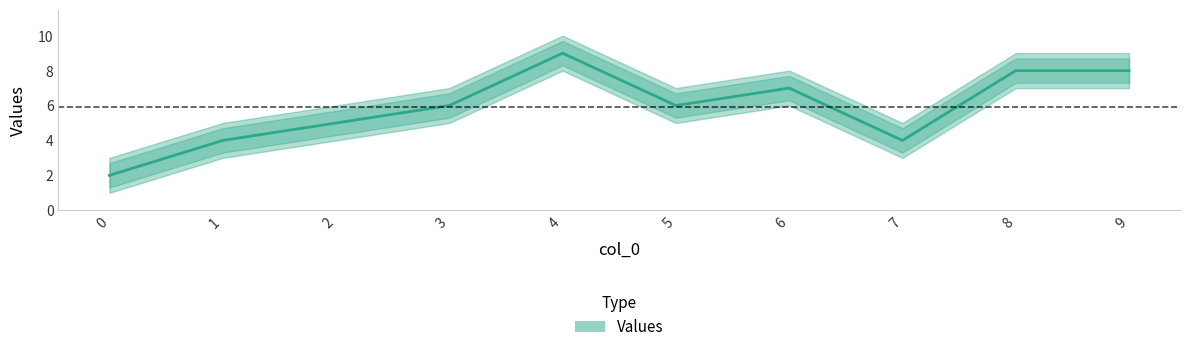

True or false: there are more than 2 points higher than both neighbors.

False